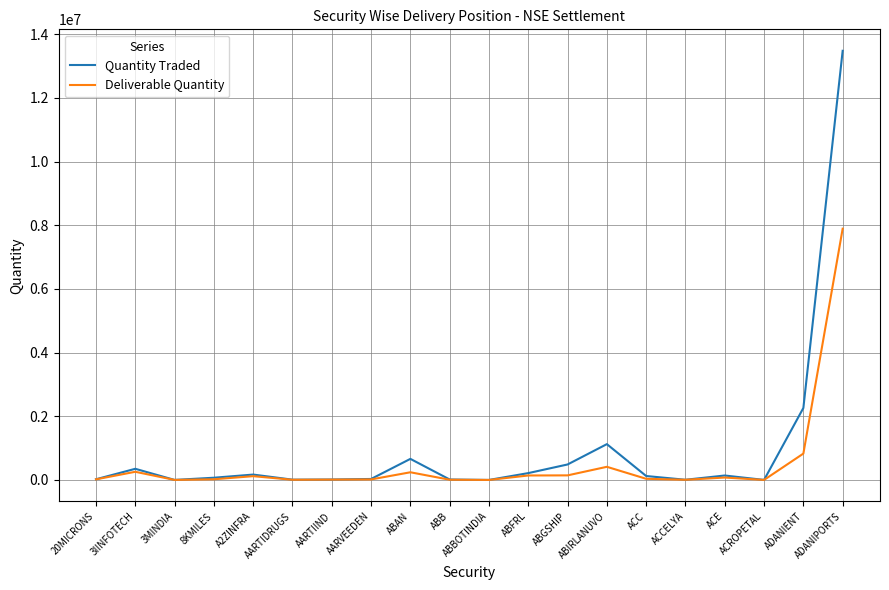

At which category is the sum across all series the highest?

ADANIPORTS